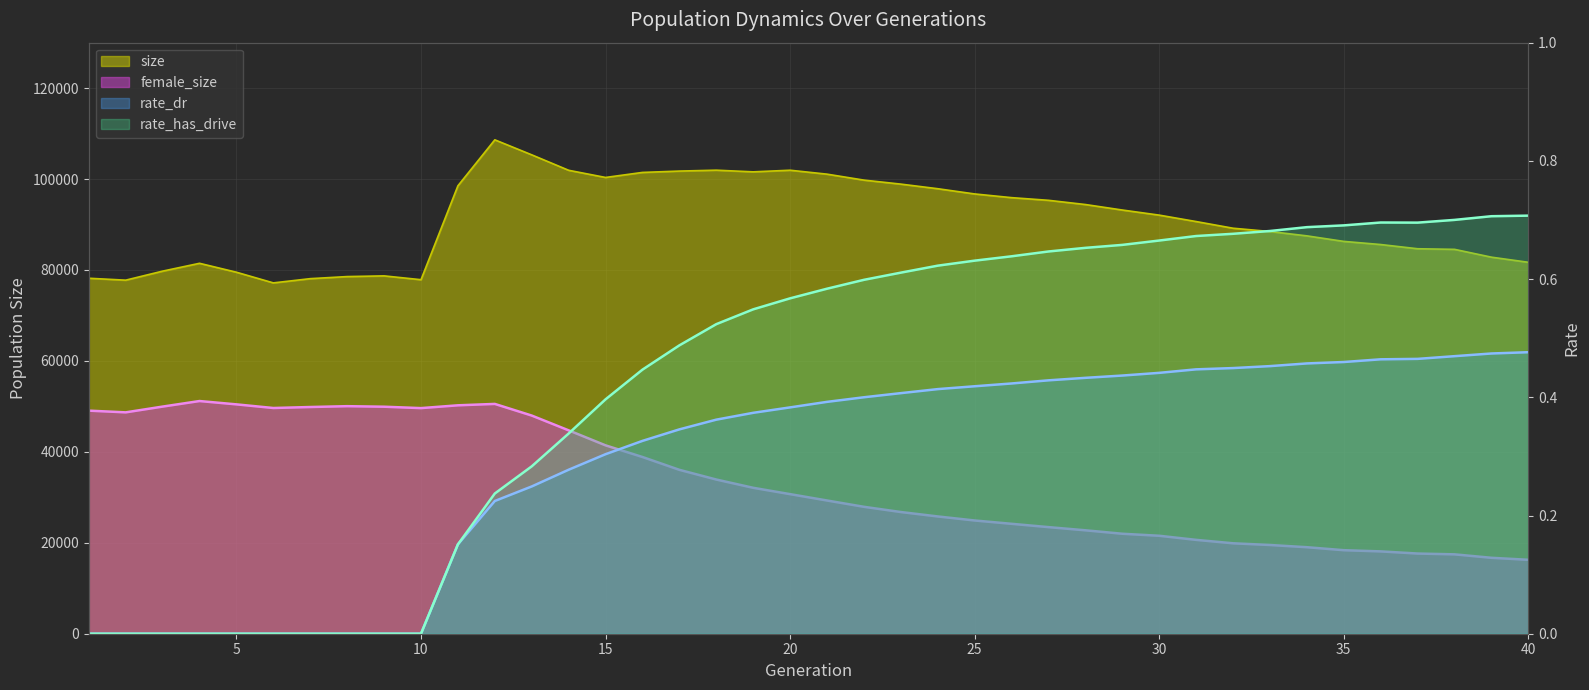

Which series has the largest range (max minus min)?

female_size